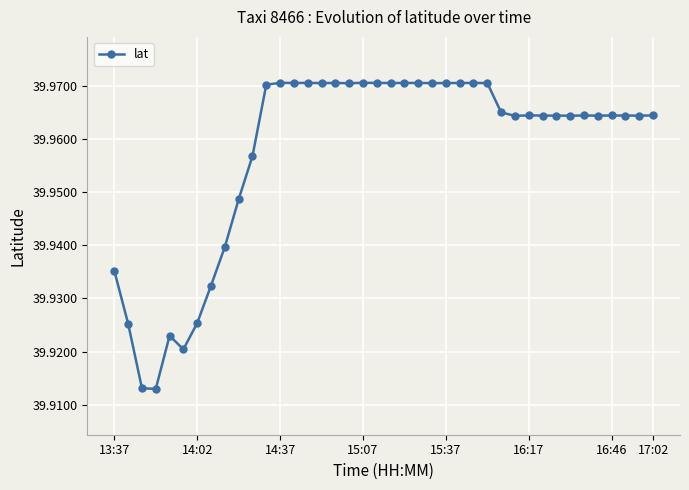

True or false: the data has more than 1 interior local peaks.

True